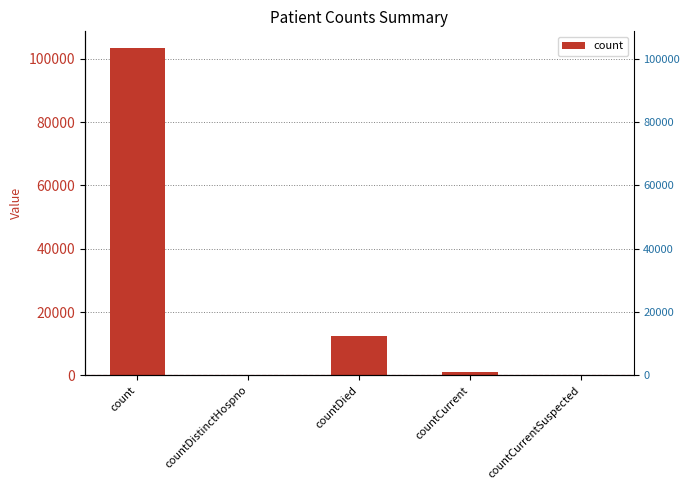

Which has a higher value, countCurrentSuspected or countCurrent?

countCurrent